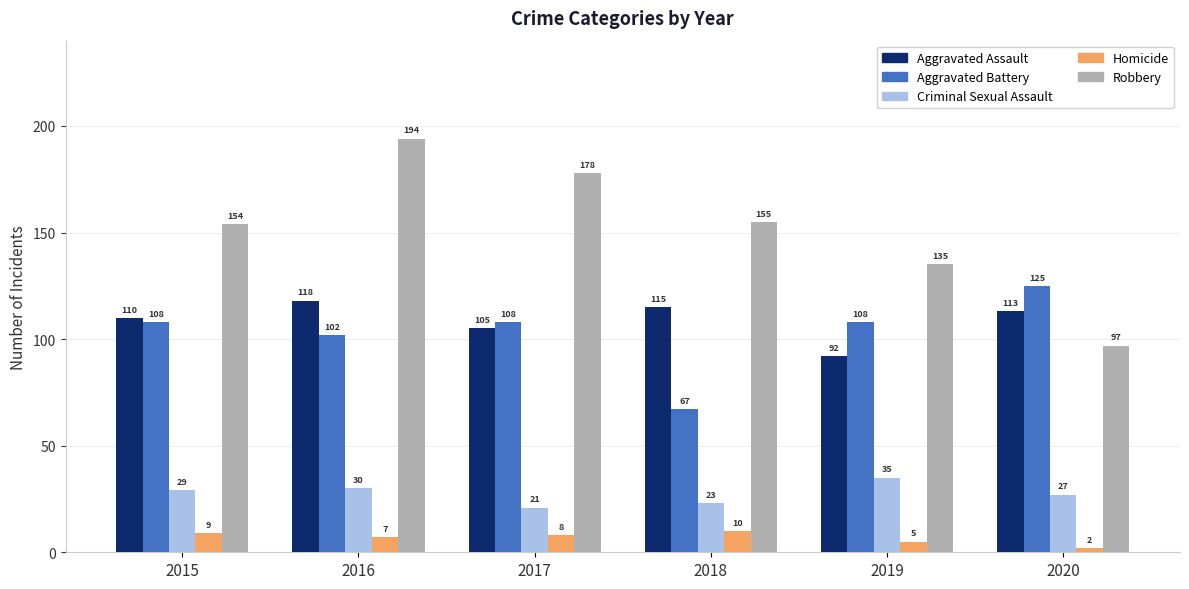

Is the value of Aggravated Battery at 2016 greater than the value of Criminal Sexual Assault at 2015?

Yes